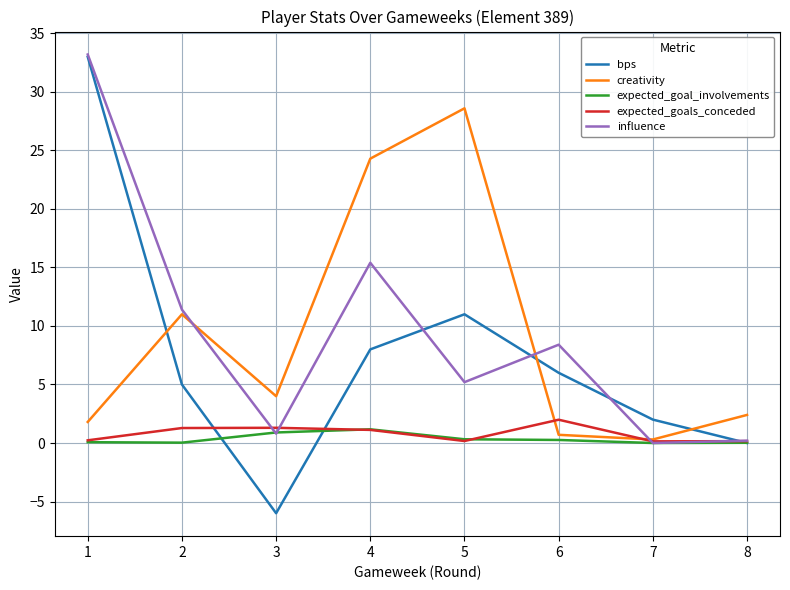

Between 2 and 8, which series saw the biggest shift?

influence